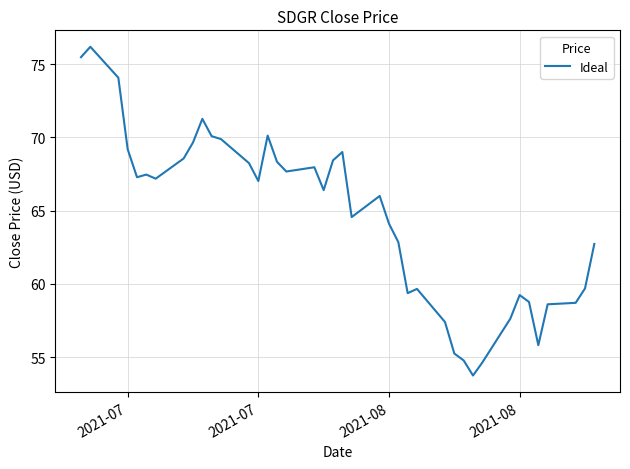

What is the difference between the maximum and minimum values?

22.4